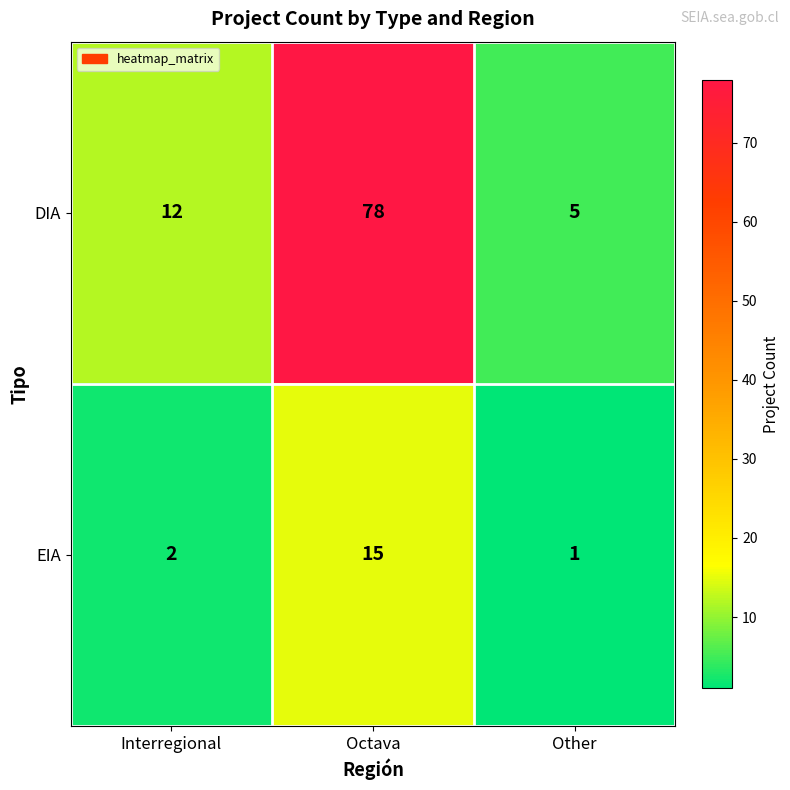

What is the average value of the EIA series?

6